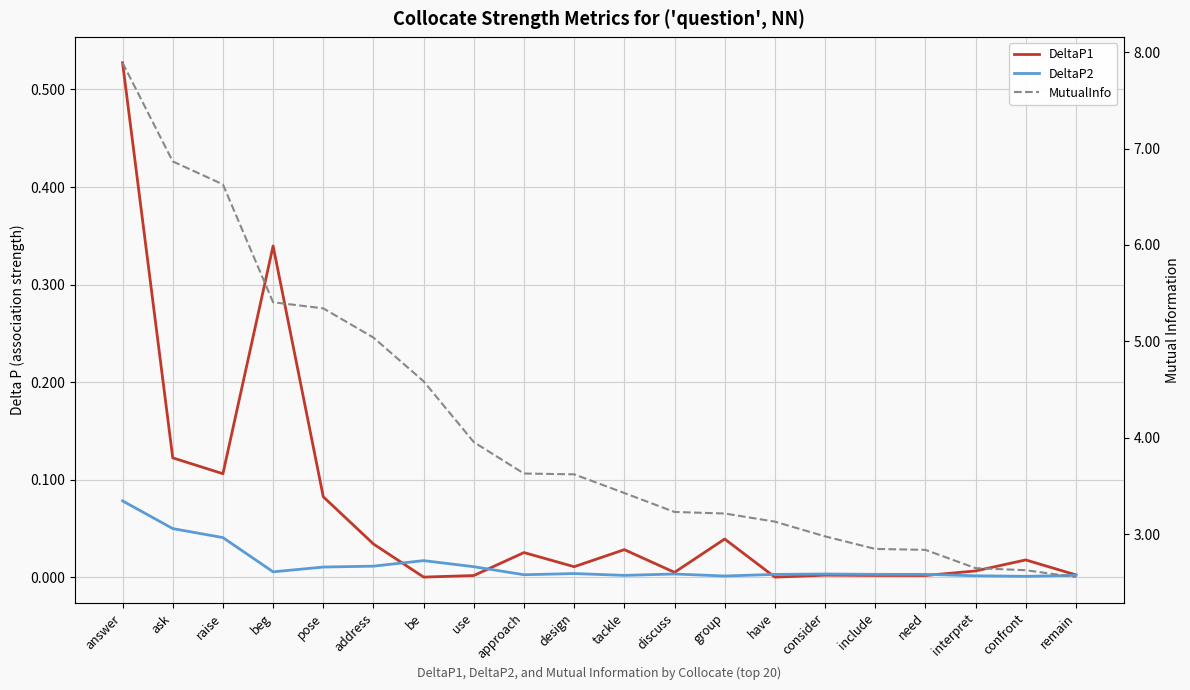

At which category does DeltaP1 reach its first local peak?

beg